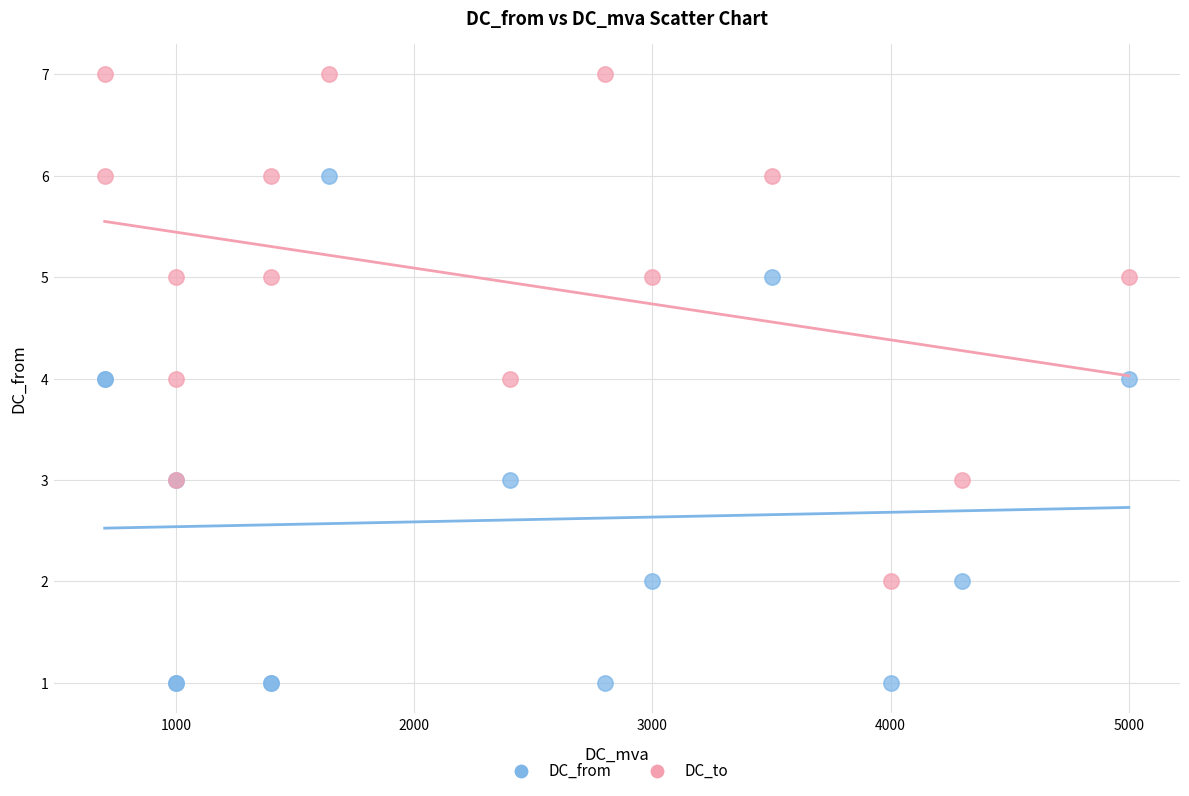

What is the X range (max minus min) for the scatter plot?

4300